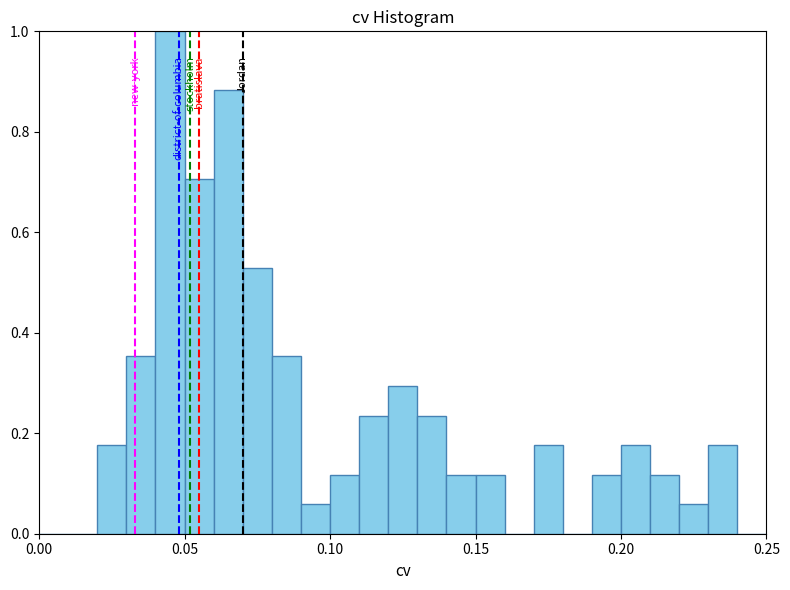

Around what value on the x-axis is the tallest bar? Give the approximate position of its centre, as read against the axis.

0.045